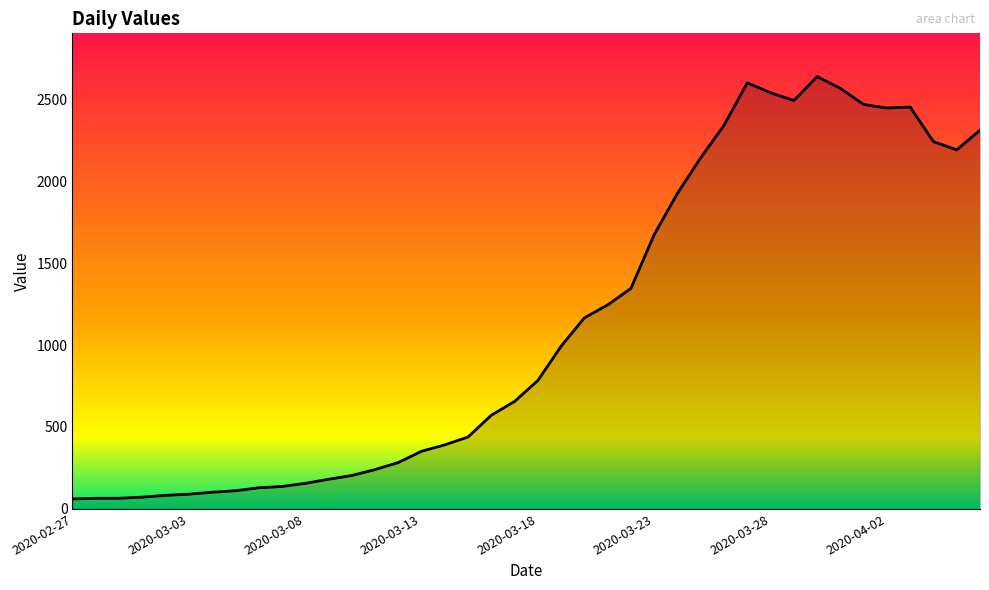

What is the difference between the maximum and minimum values?

2577